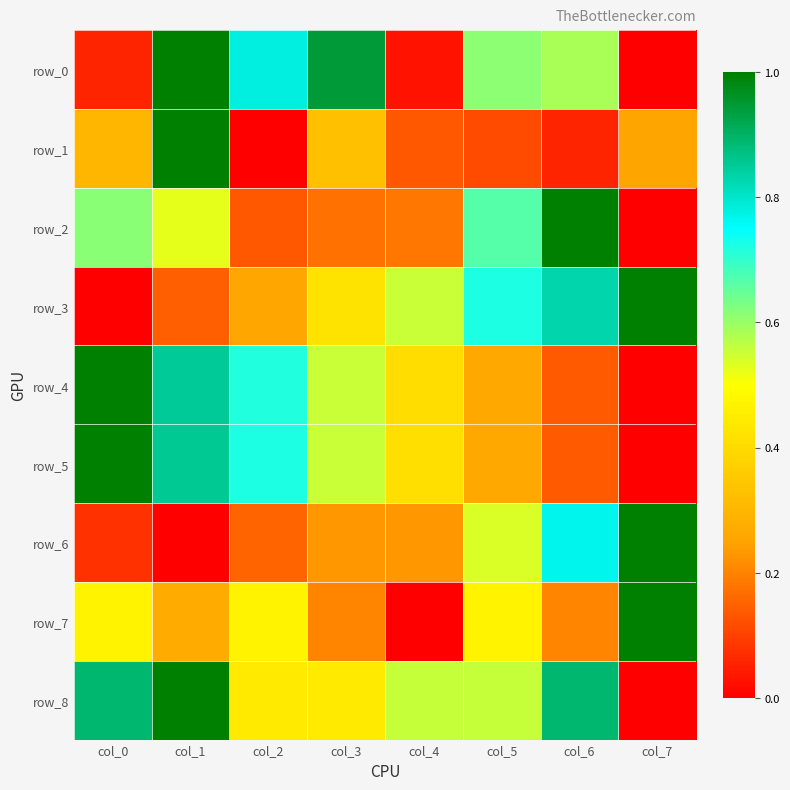

How many data points in row_7 are above 0?

7